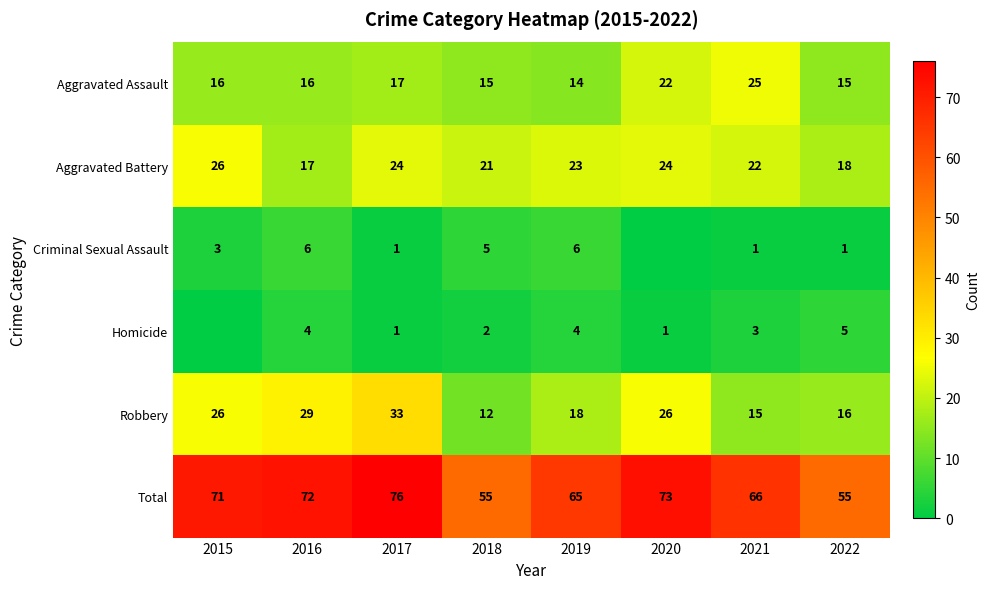

Count the number of data series in this chart.

6